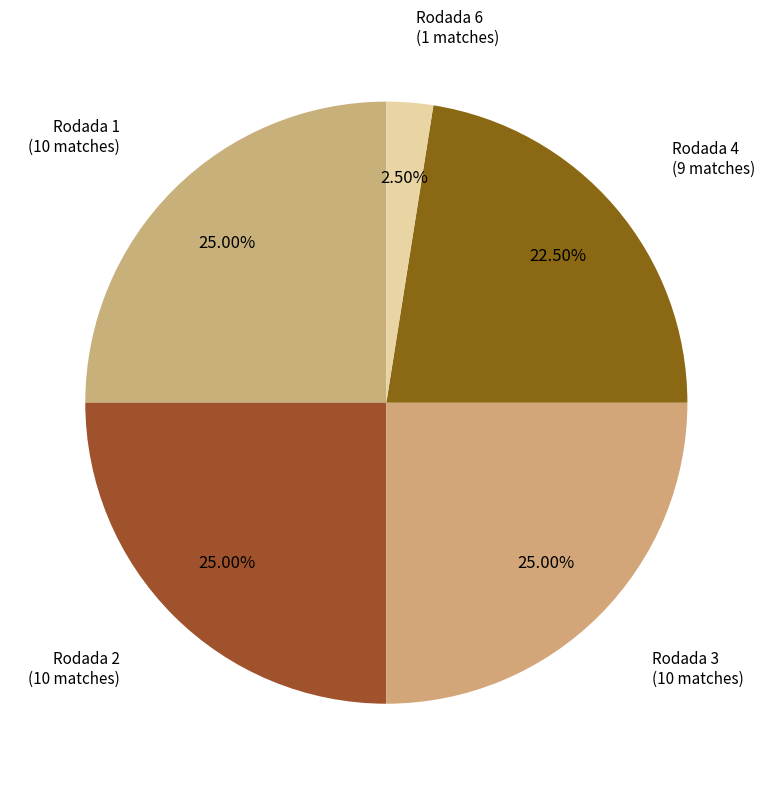

Does Rodada 1 account for over 50% of the chart?

No